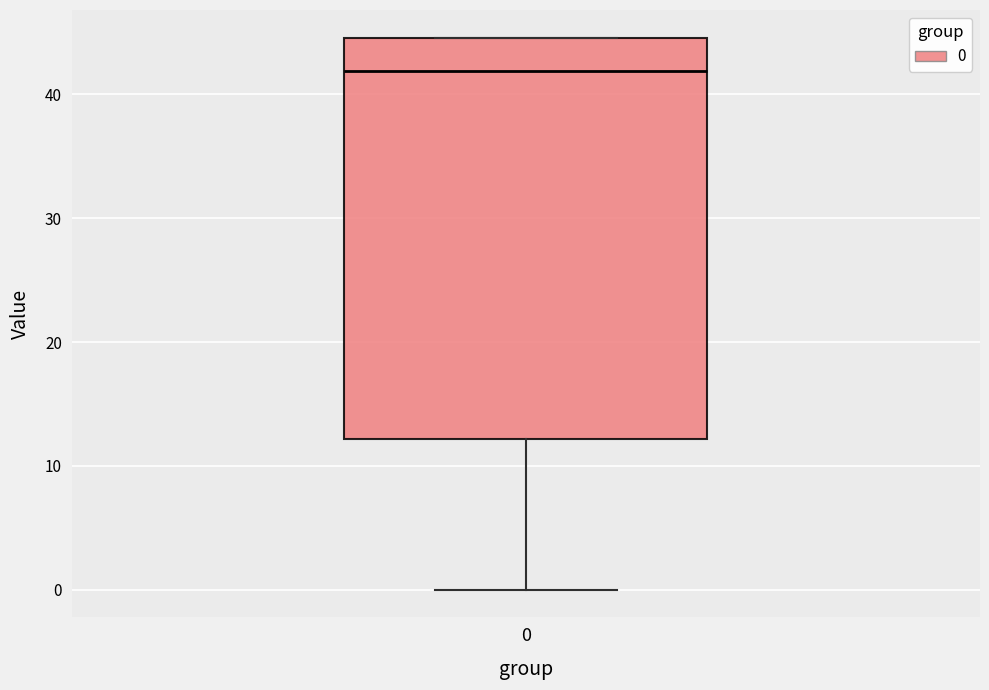

Where does the lower whisker of the box at x = 0 end on the y-axis? The values are not printed on the chart, so give them approximately, as read against the axis.

0